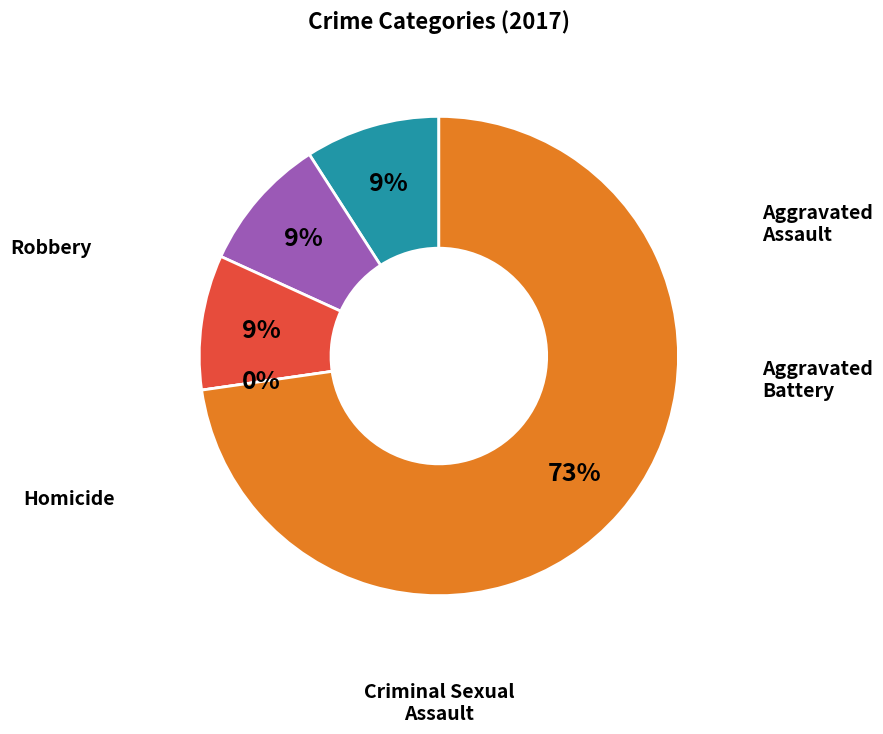

How many slices are in this pie chart?

5